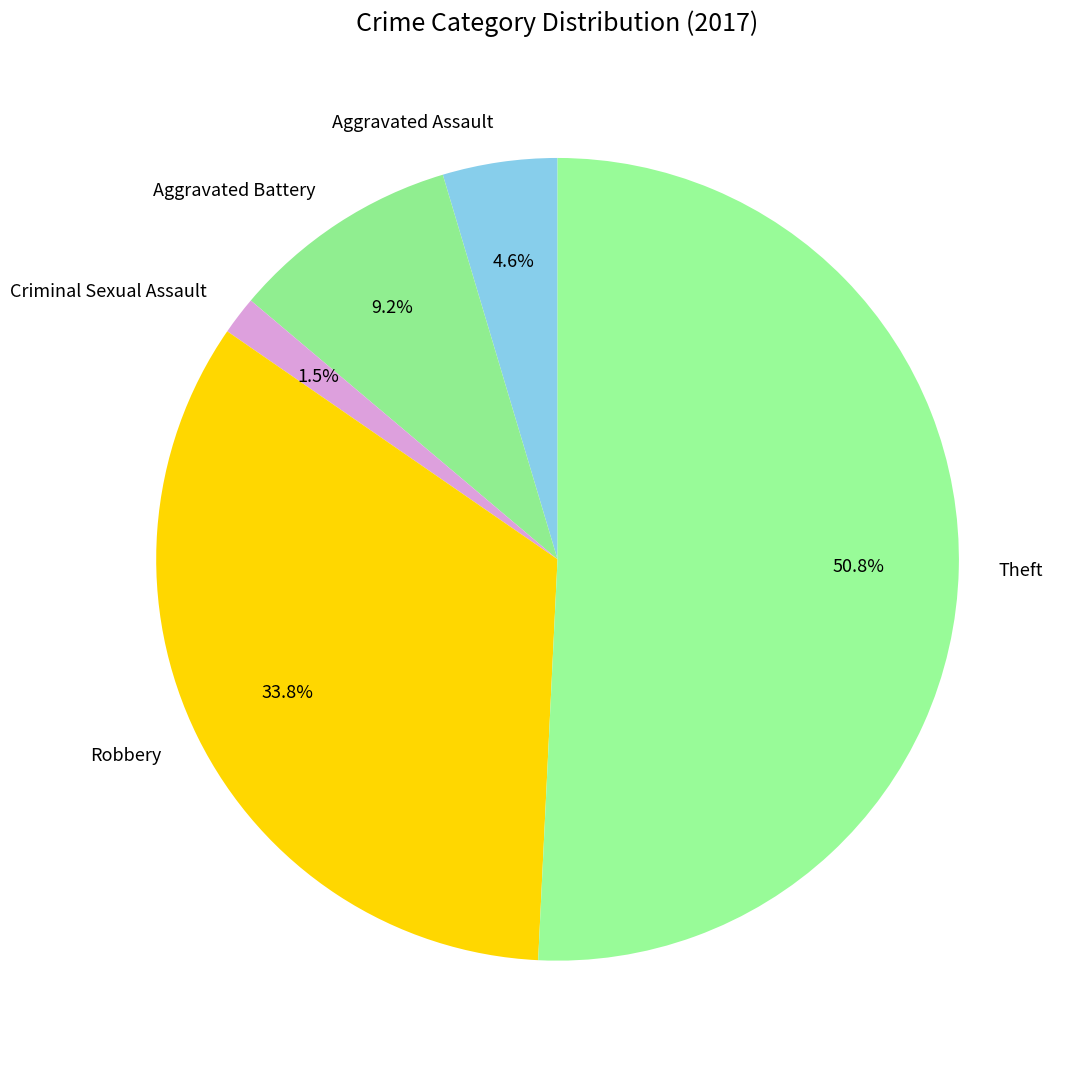

Rank the categories by value from highest to lowest.

Theft, Robbery, Aggravated Battery, Aggravated Assault, Criminal Sexual Assault